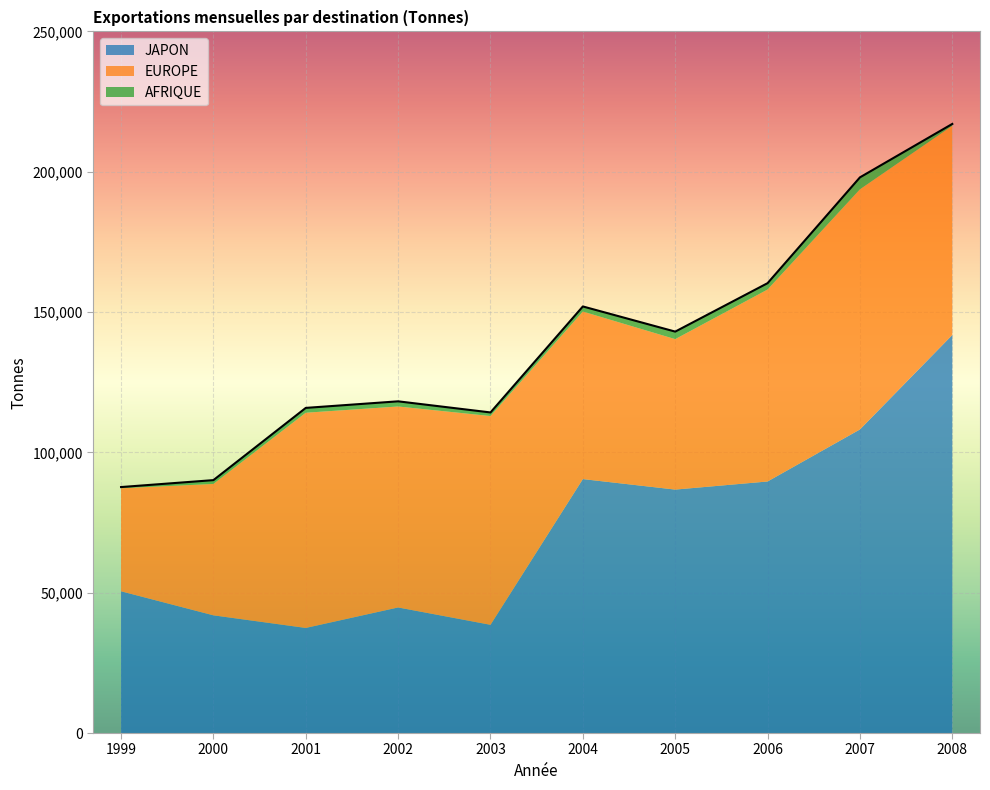

After their last crossing, which series has the higher values: EUROPE or JAPON?

JAPON